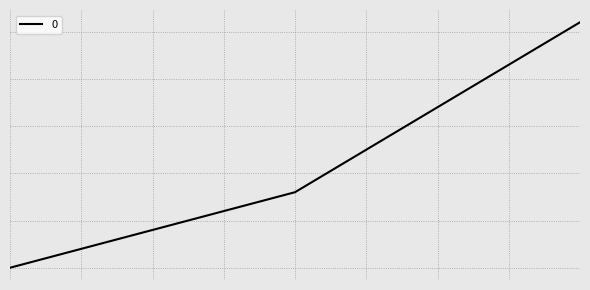

Does the chart have visible grid lines?

Yes